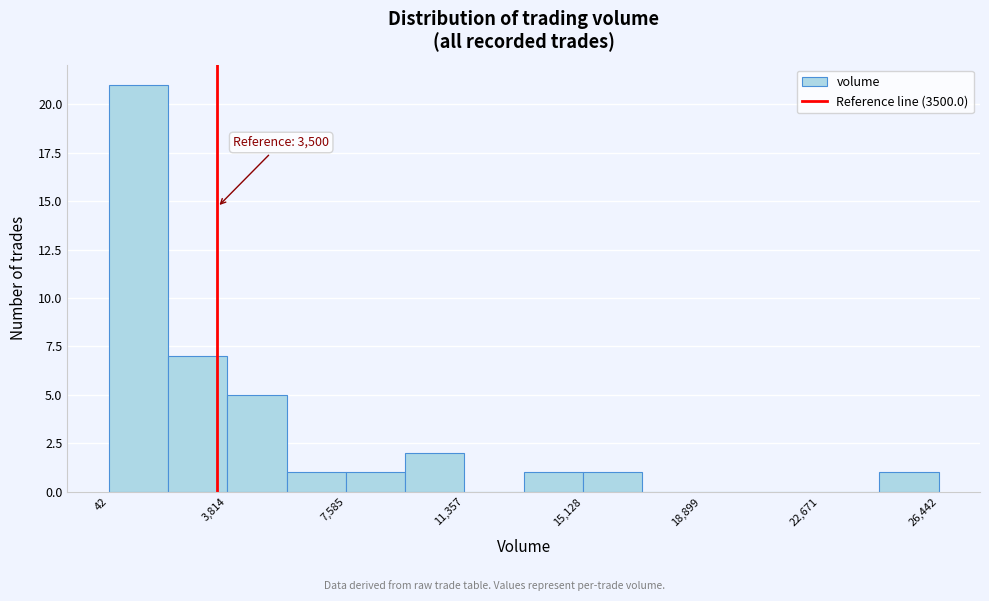

Read against the x-axis, roughly where is the centre of the tallest bar?

1000